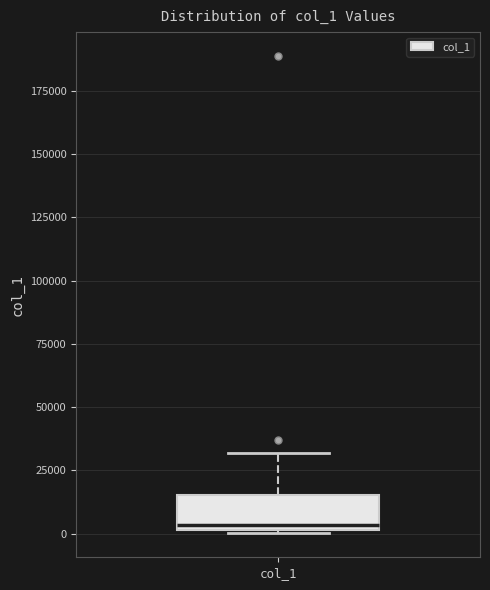

Transcribe this box plot: give where the median line is, the range the box spans, and where the two whiskers end, as read against the y-axis. The values are not printed on the chart, so give them approximately, as read against the axis.

median 5000, box 0 to 15000, whiskers 0 to 30000